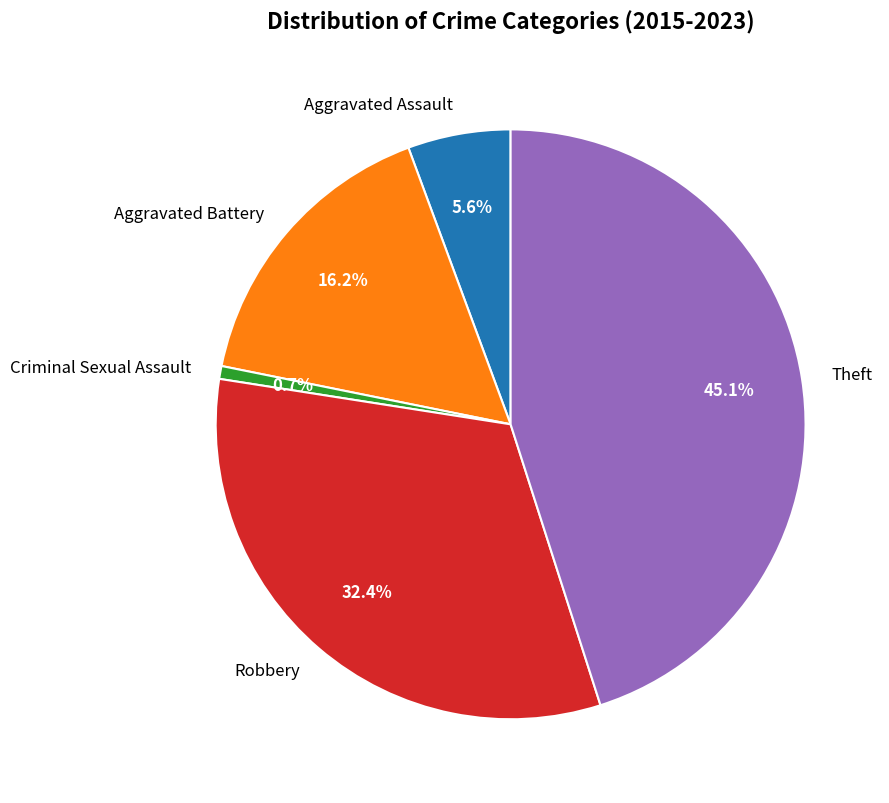

To the nearest percent, what portion does Aggravated Battery represent?

16%